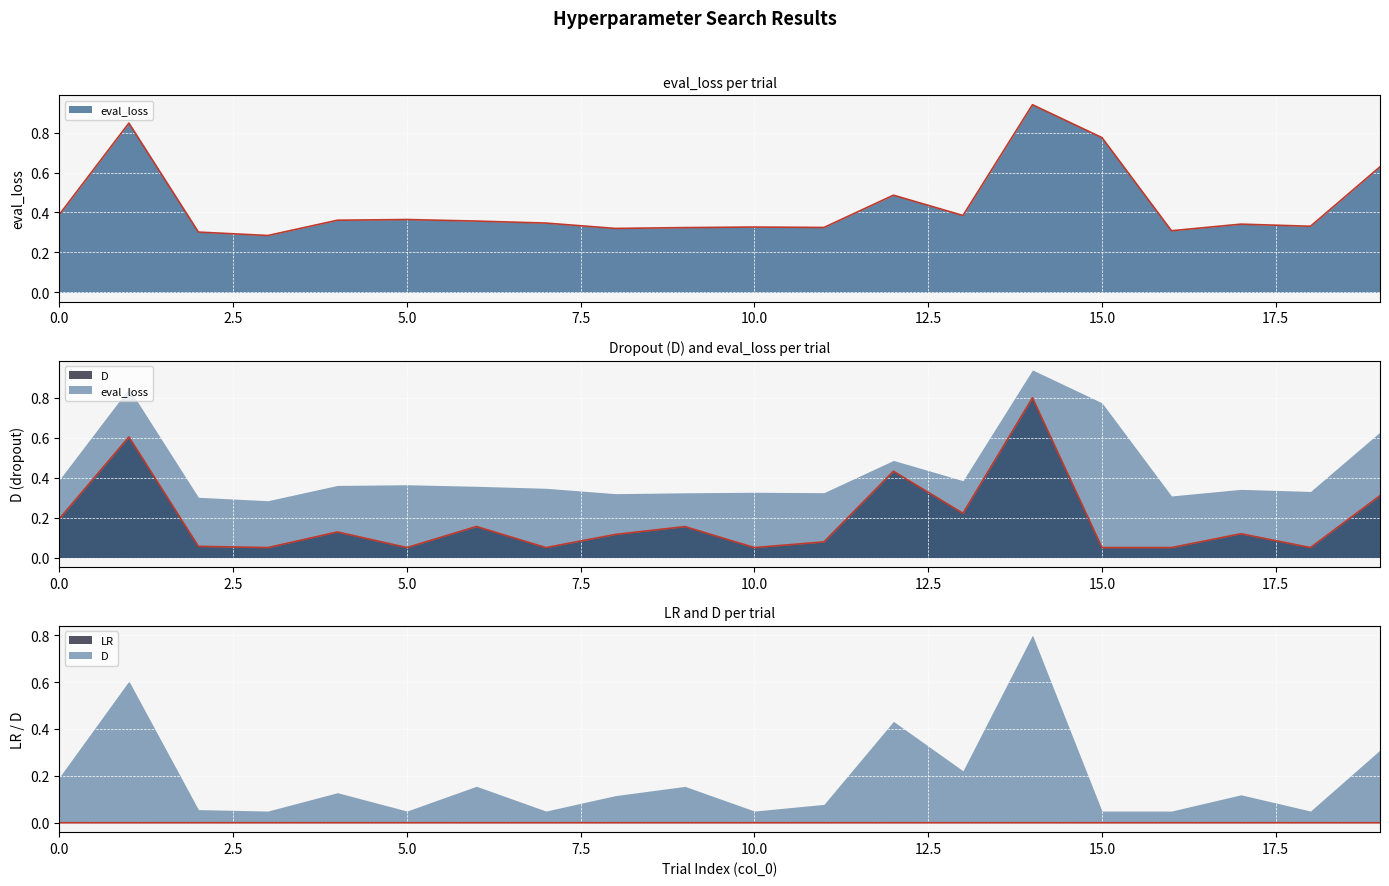

True or false: D and LR intersect in this chart.

False